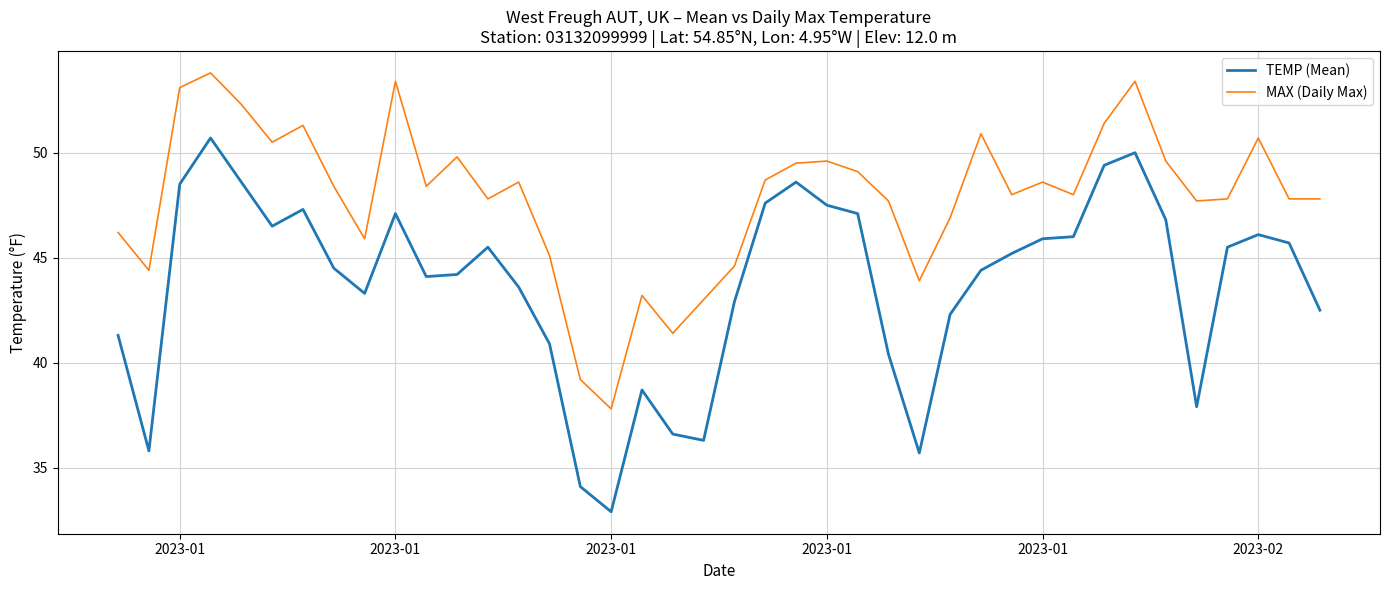

True or false: TEMP (Mean) and MAX (Daily Max) intersect in this chart.

False